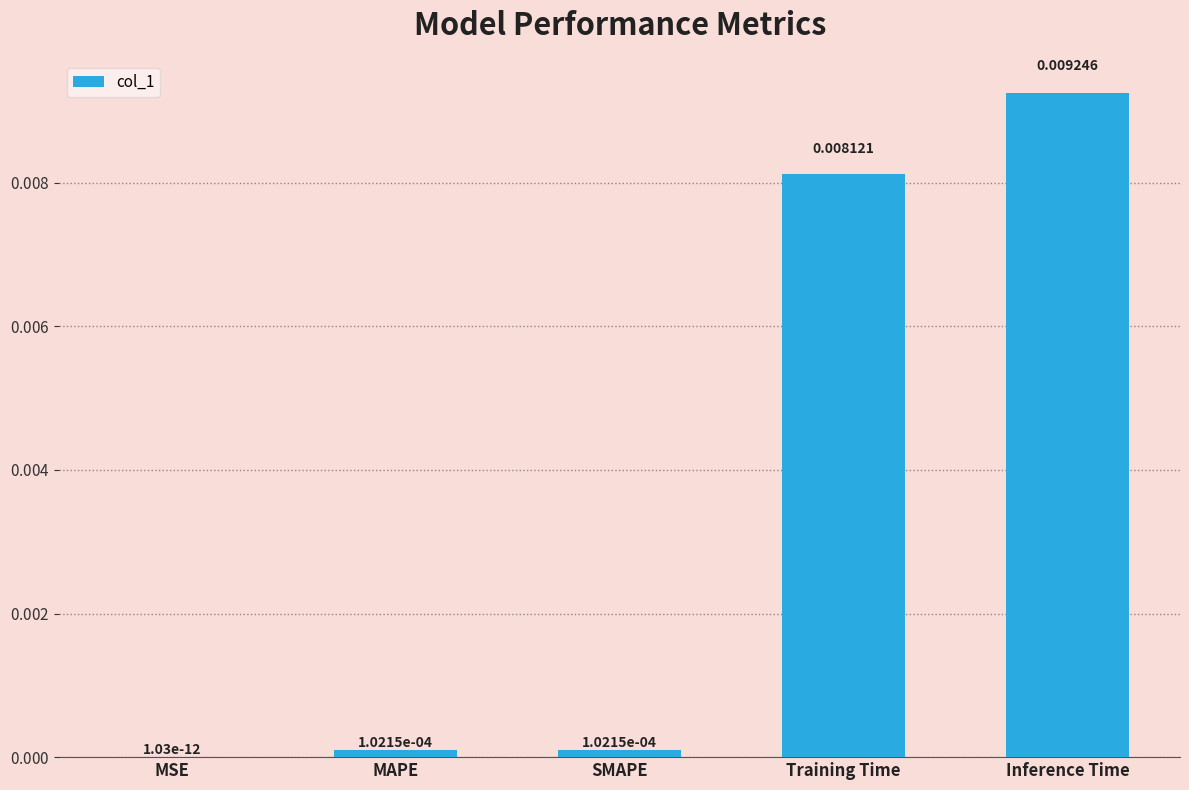

Between Inference Time and SMAPE, which is larger?

Inference Time